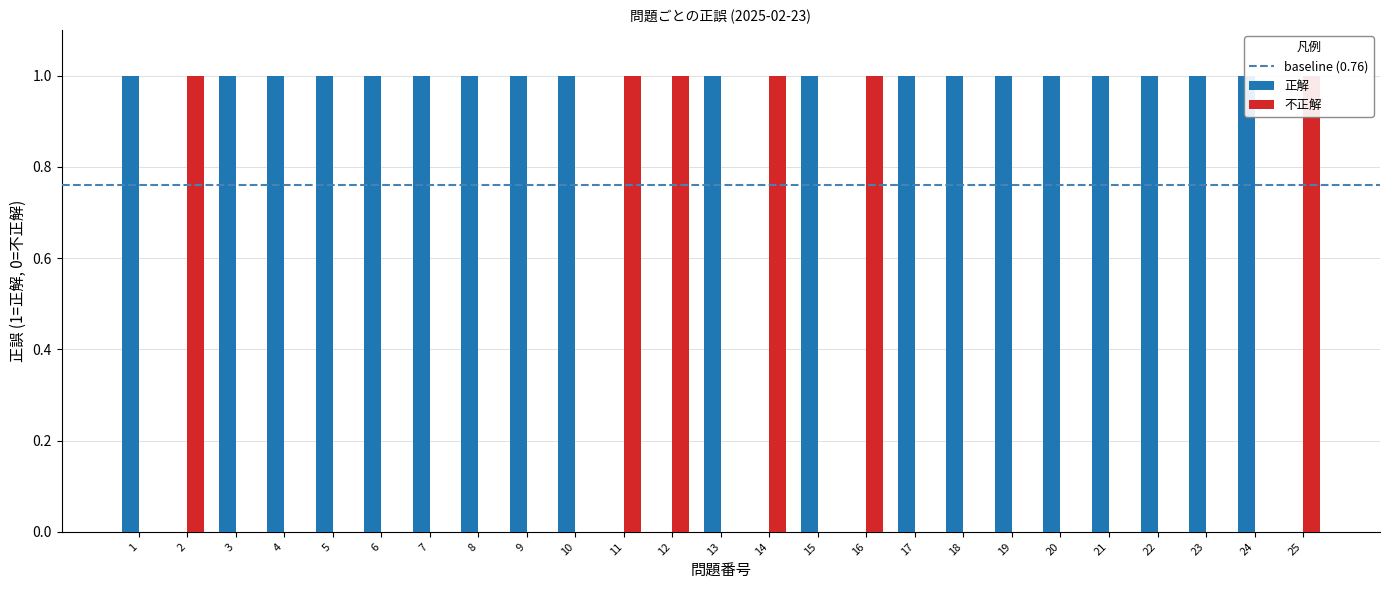

The value at 14 is 0. True or false?

True